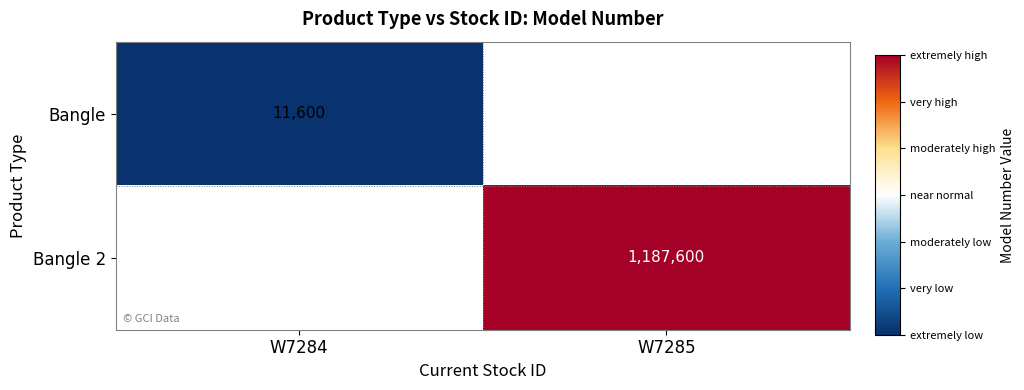

The value of Bangle at W7284 is 11600. True or false?

True